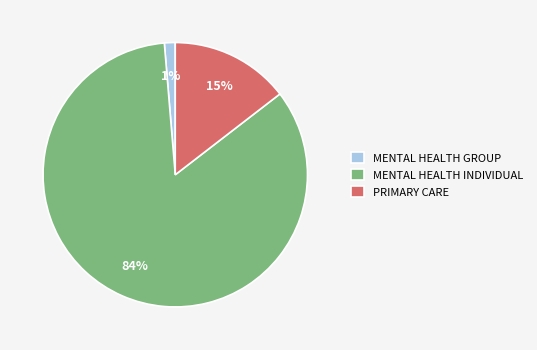

Is there any slice that represents more than half of the pie?

Yes